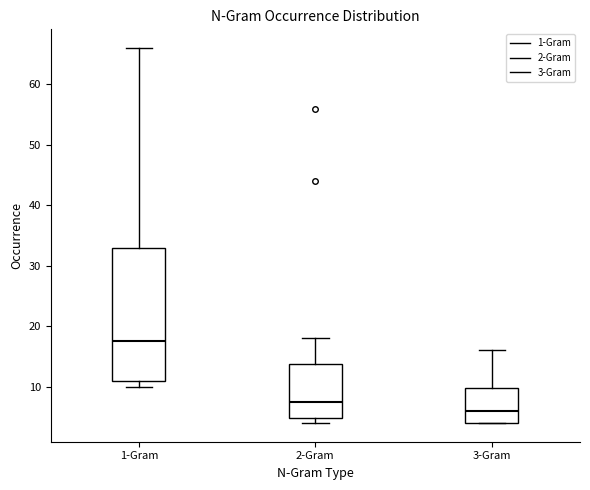

Reading left to right, read every box against the y-axis: the position of its median line, the range the box covers, and the ends of its whiskers. The values are not printed on the chart, so give them approximately, as read against the axis.

1-Gram: median 18, box 11 to 33, whiskers 10 to 66
2-Gram: median 8, box 5 to 14, whiskers 4 to 18
3-Gram: median 6, box 4 to 10, whiskers 4 to 16